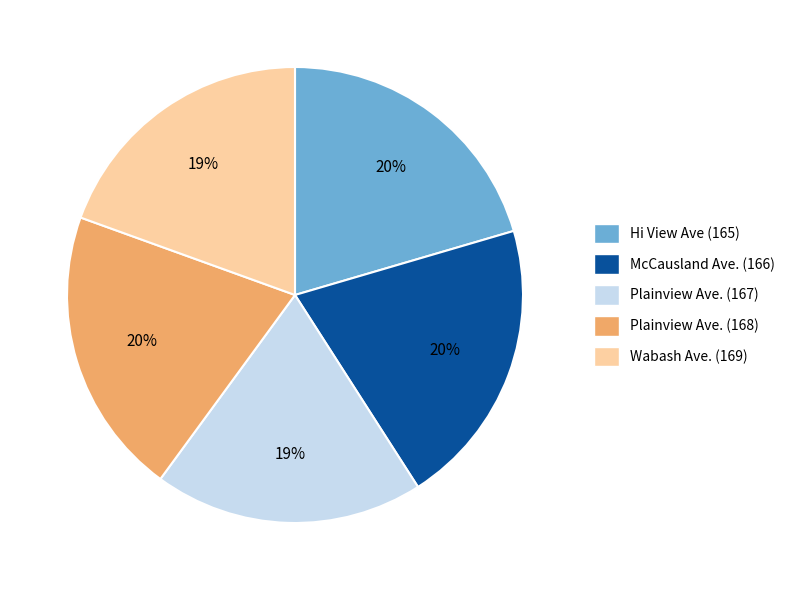

Is McCausland Ave. (166) the majority of the pie?

No